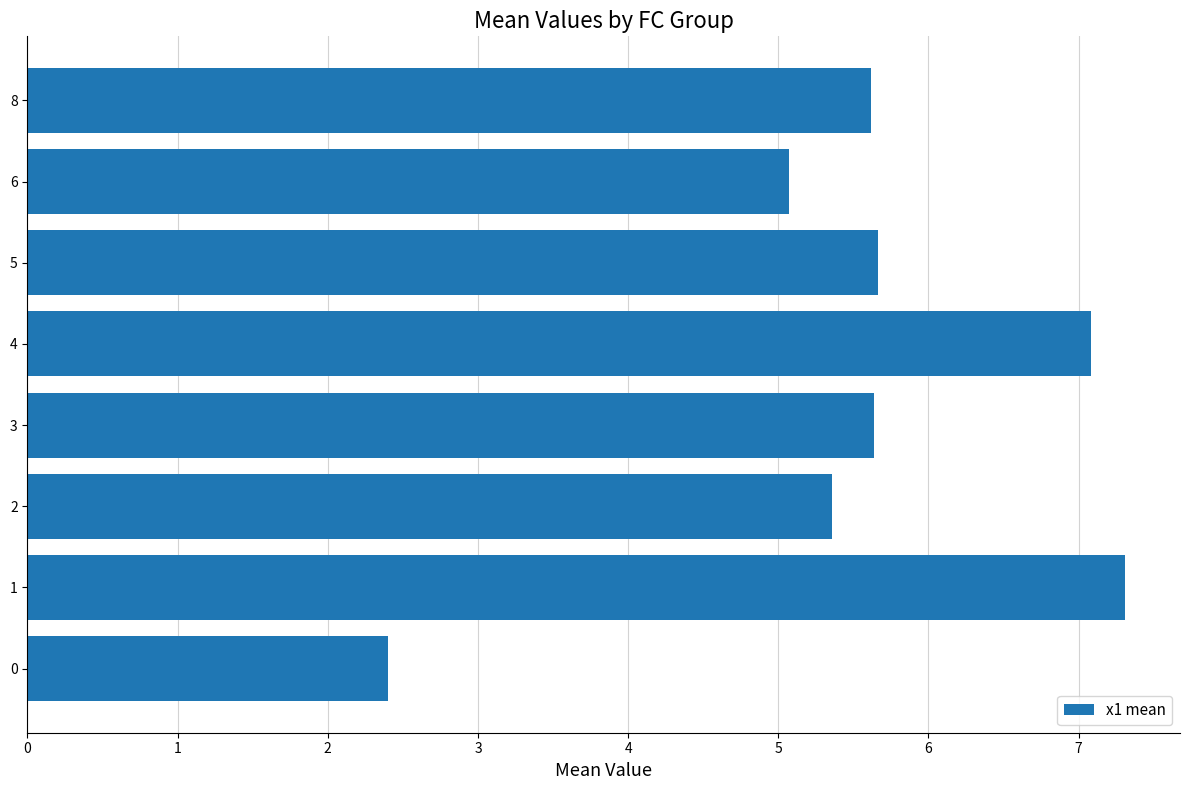

What is the change in value from 2 to 4?

+1.7